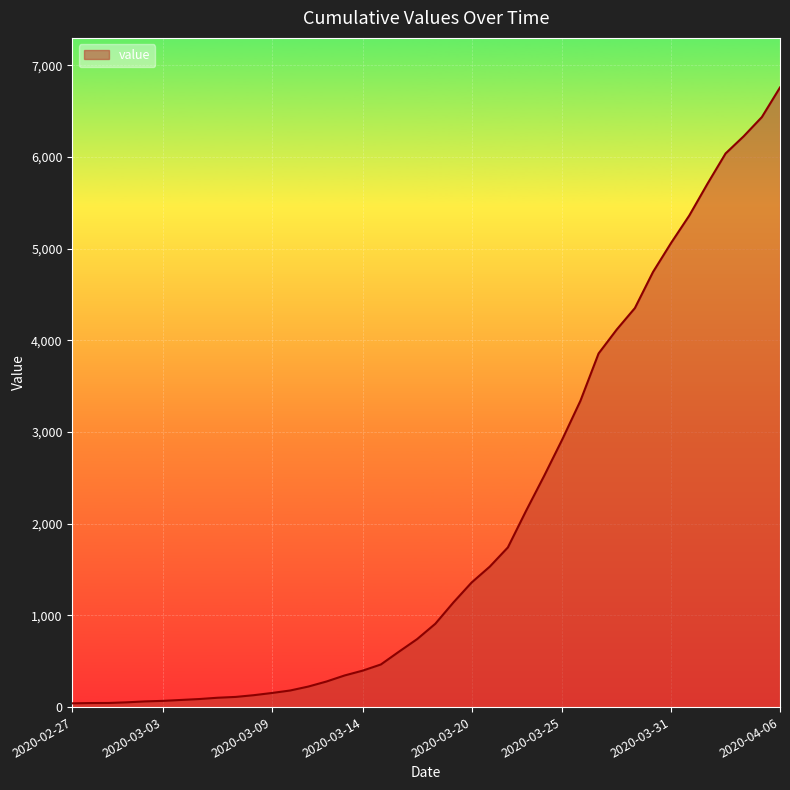

What is the difference between the maximum and minimum values?

6719